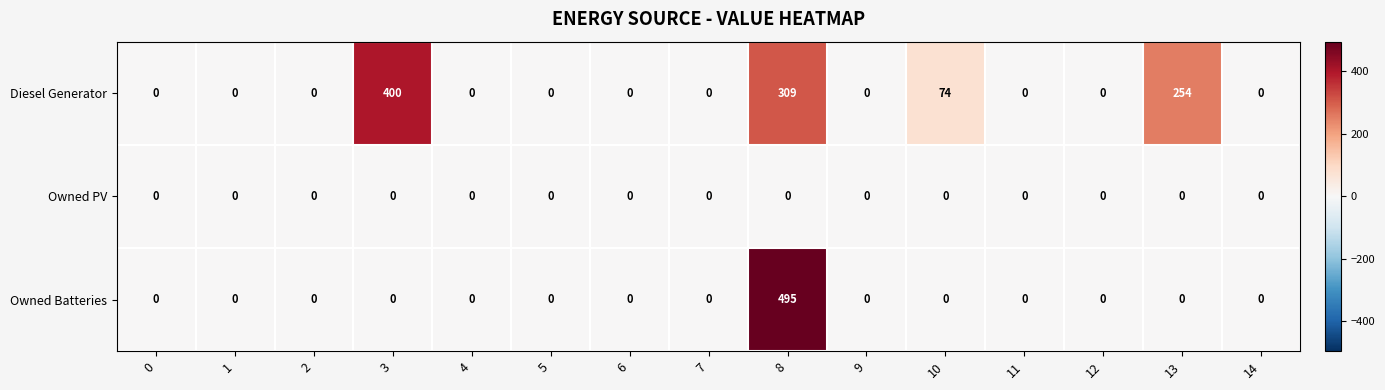

Which series has the largest total across all categories?

Diesel Generator